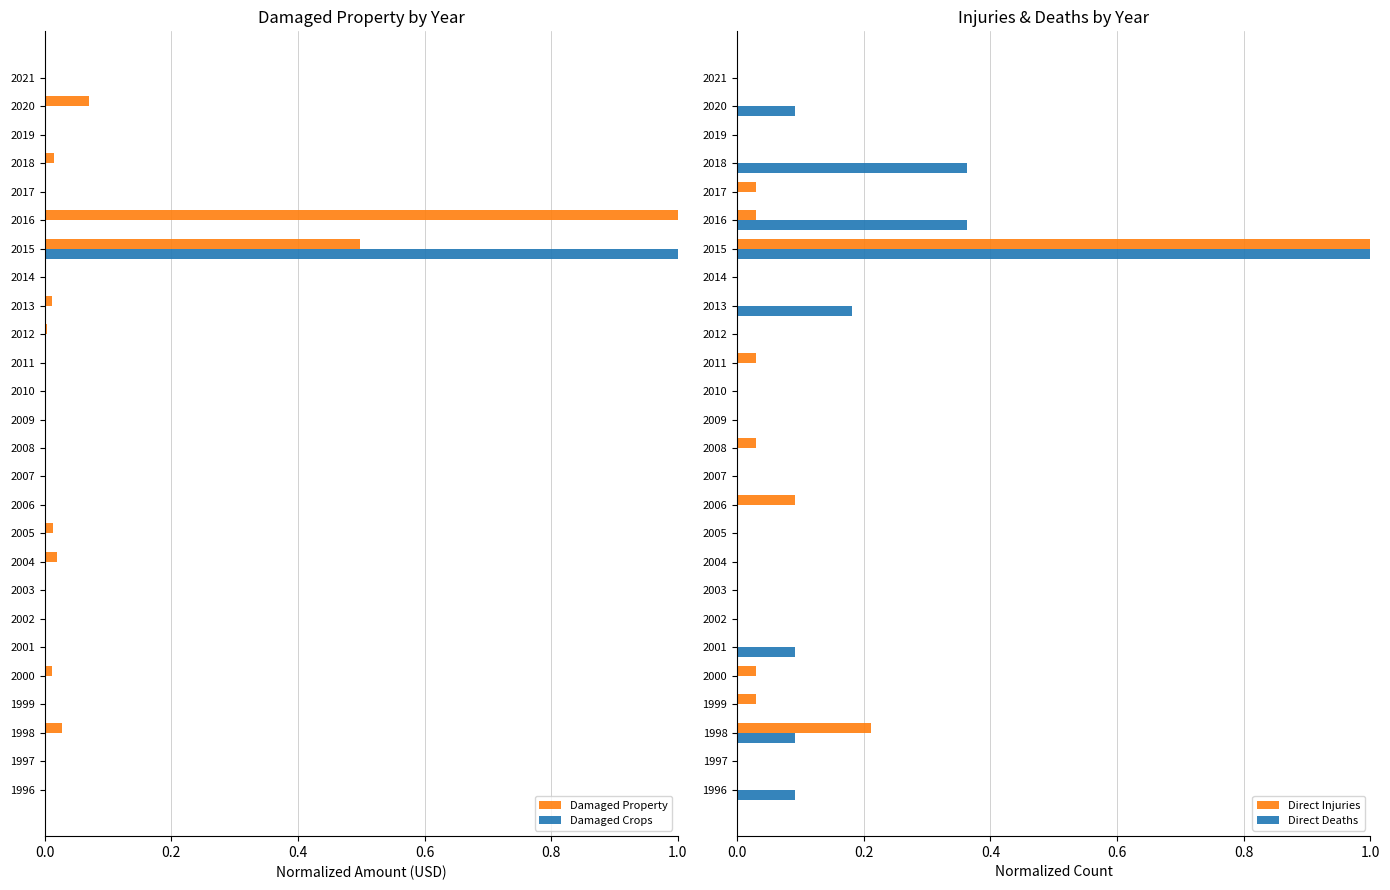

How many groups of bars are there?

26